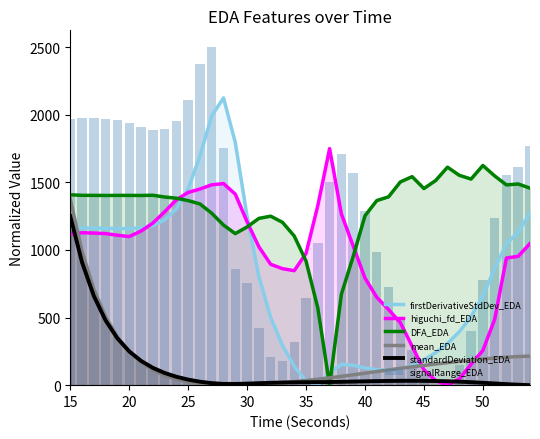

What is the sum of the DFA_EDA values at 20 and 35?

2322.2